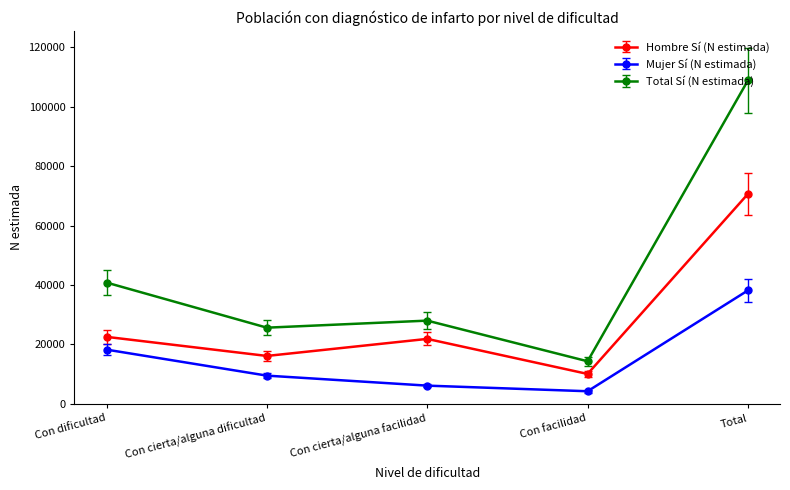

What is the label of the 5th point from the left?

Total